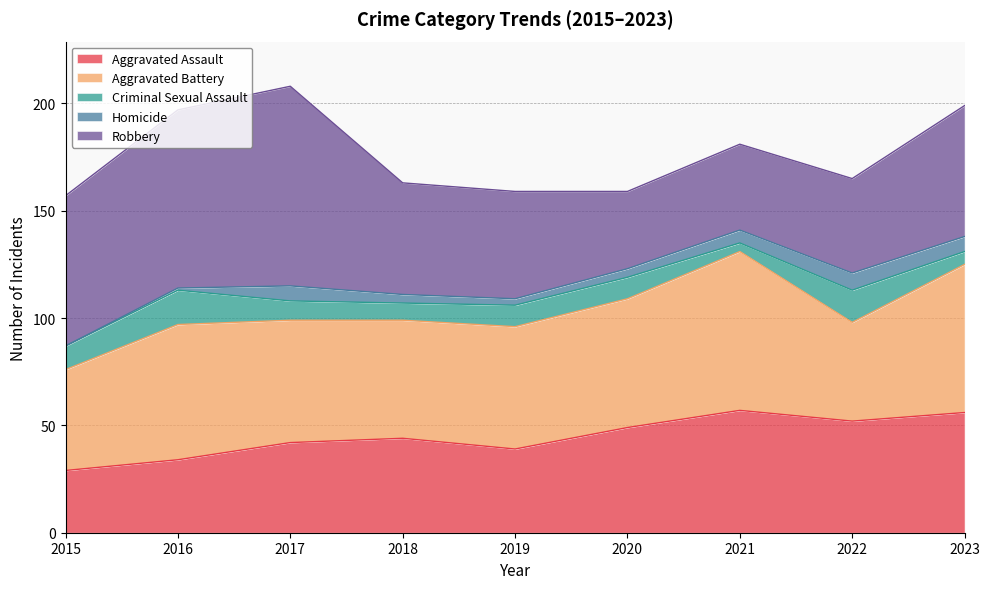

Reading right to left, what are all the values shown in this chart?

Aggravated Assault: 56	52	57	49	39	44	42	34	29
Aggravated Battery: 69	46	74	60	57	55	57	63	47
Criminal Sexual Assault: 6	15	4	10	10	8	9	16	11
Homicide: 7	8	6	4	3	4	7	1	0
Robbery: 61	44	40	36	50	52	93	83	70